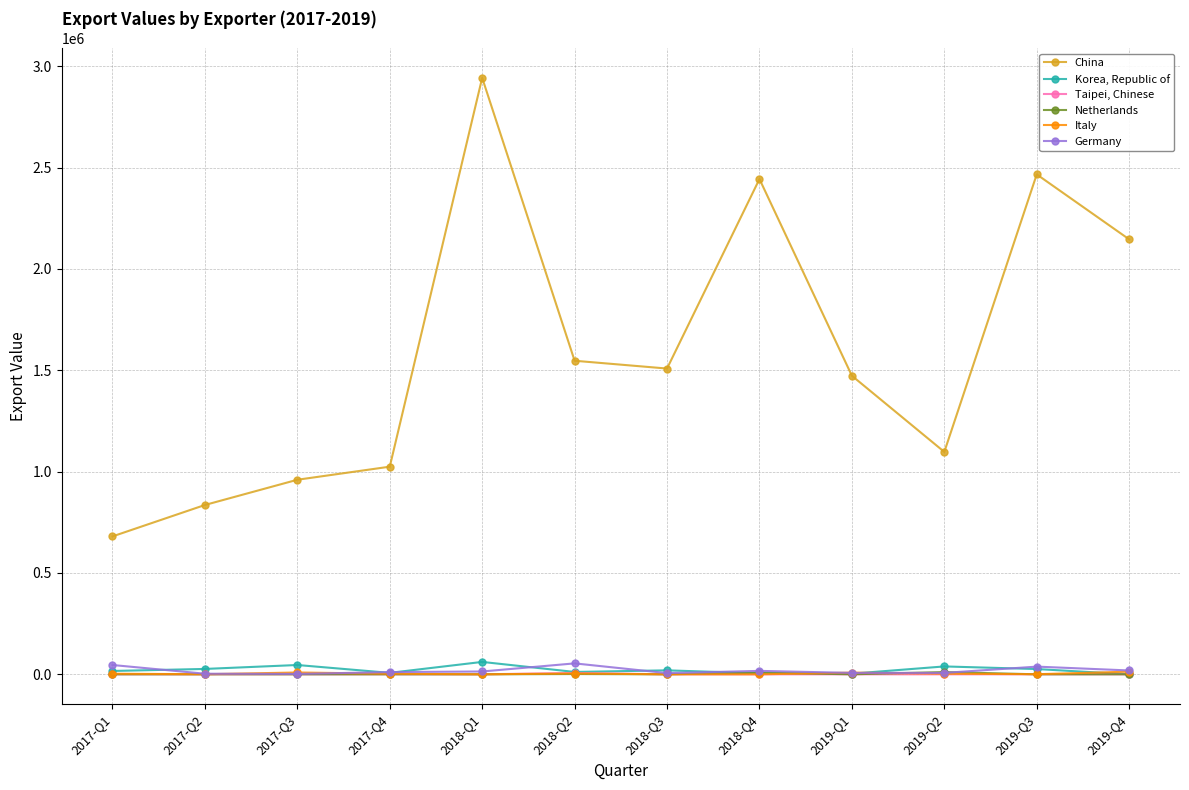

List the series in order of their peak value, lowest first.

Taipei, Chinese, Netherlands, Italy, Germany, Korea, Republic of, China